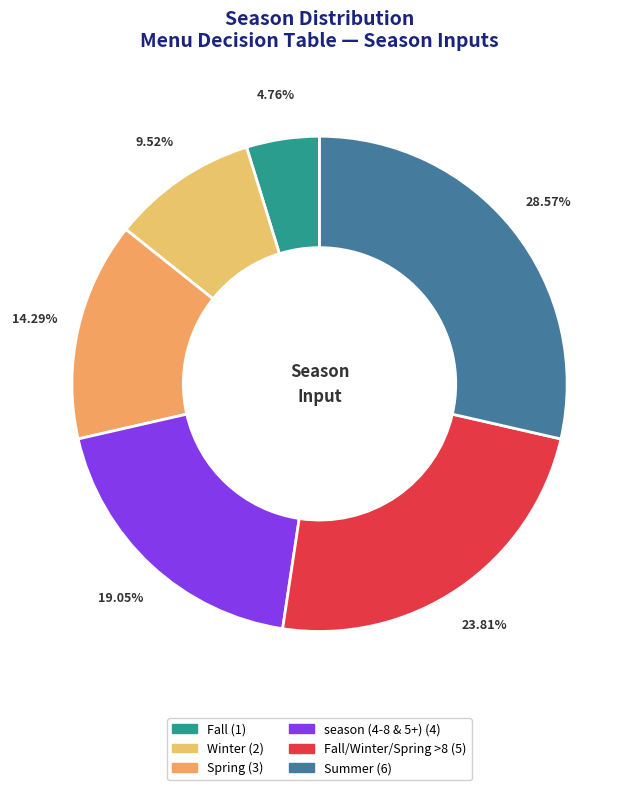

Rank the categories by value from highest to lowest.

Summer, Fall/Winter/Spring >8, season (4-8 & 5+), Spring, Winter, Fall